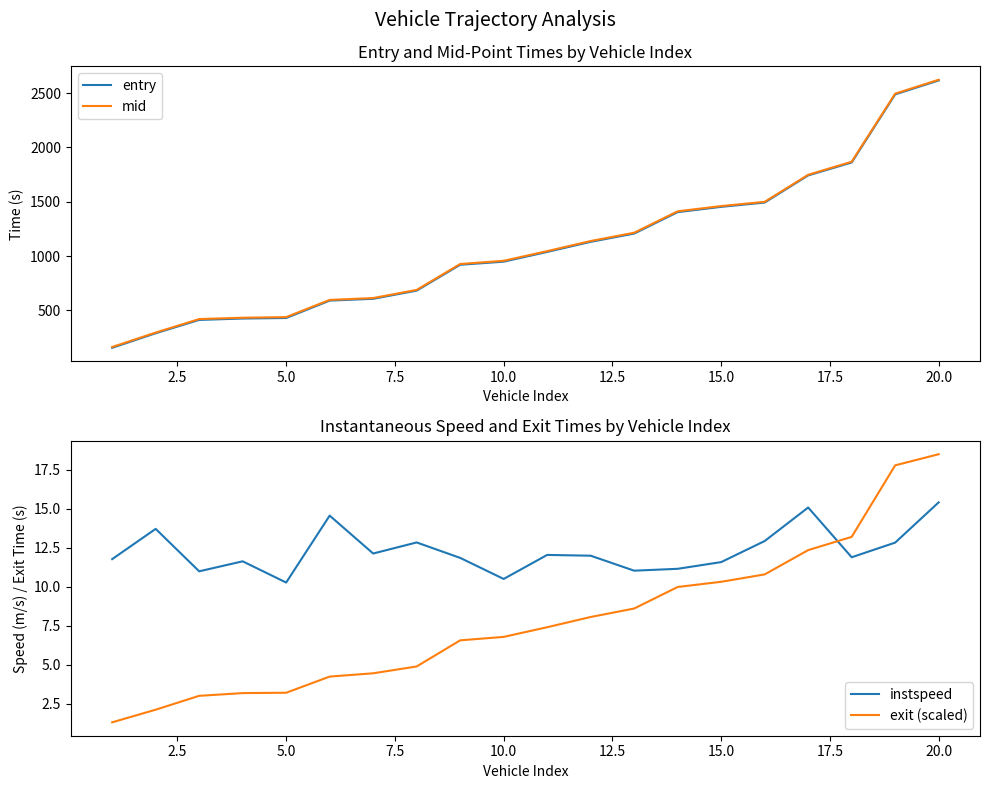

True or false: exit (scaled) and instspeed intersect in this chart.

True